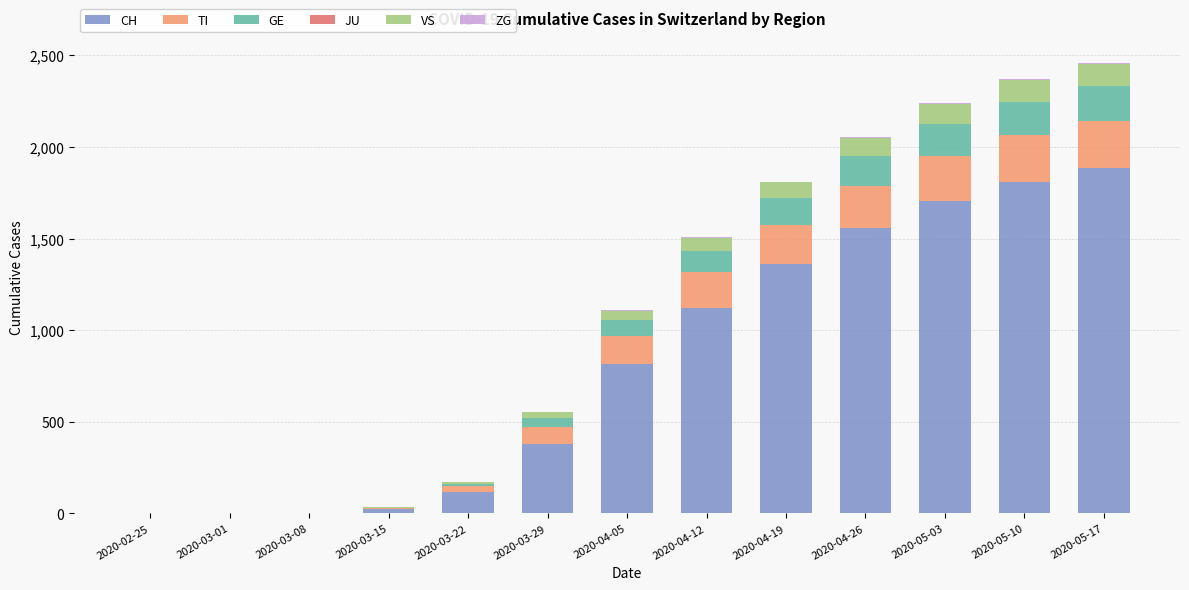

How many series are shown in this chart?

5